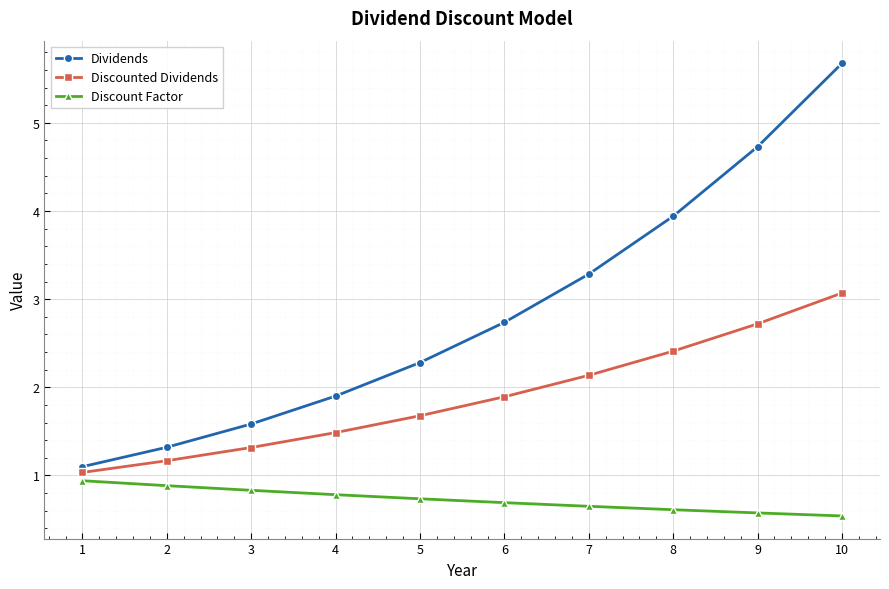

What is the value of the Discount Factor point at the 8th from the left?

0.6